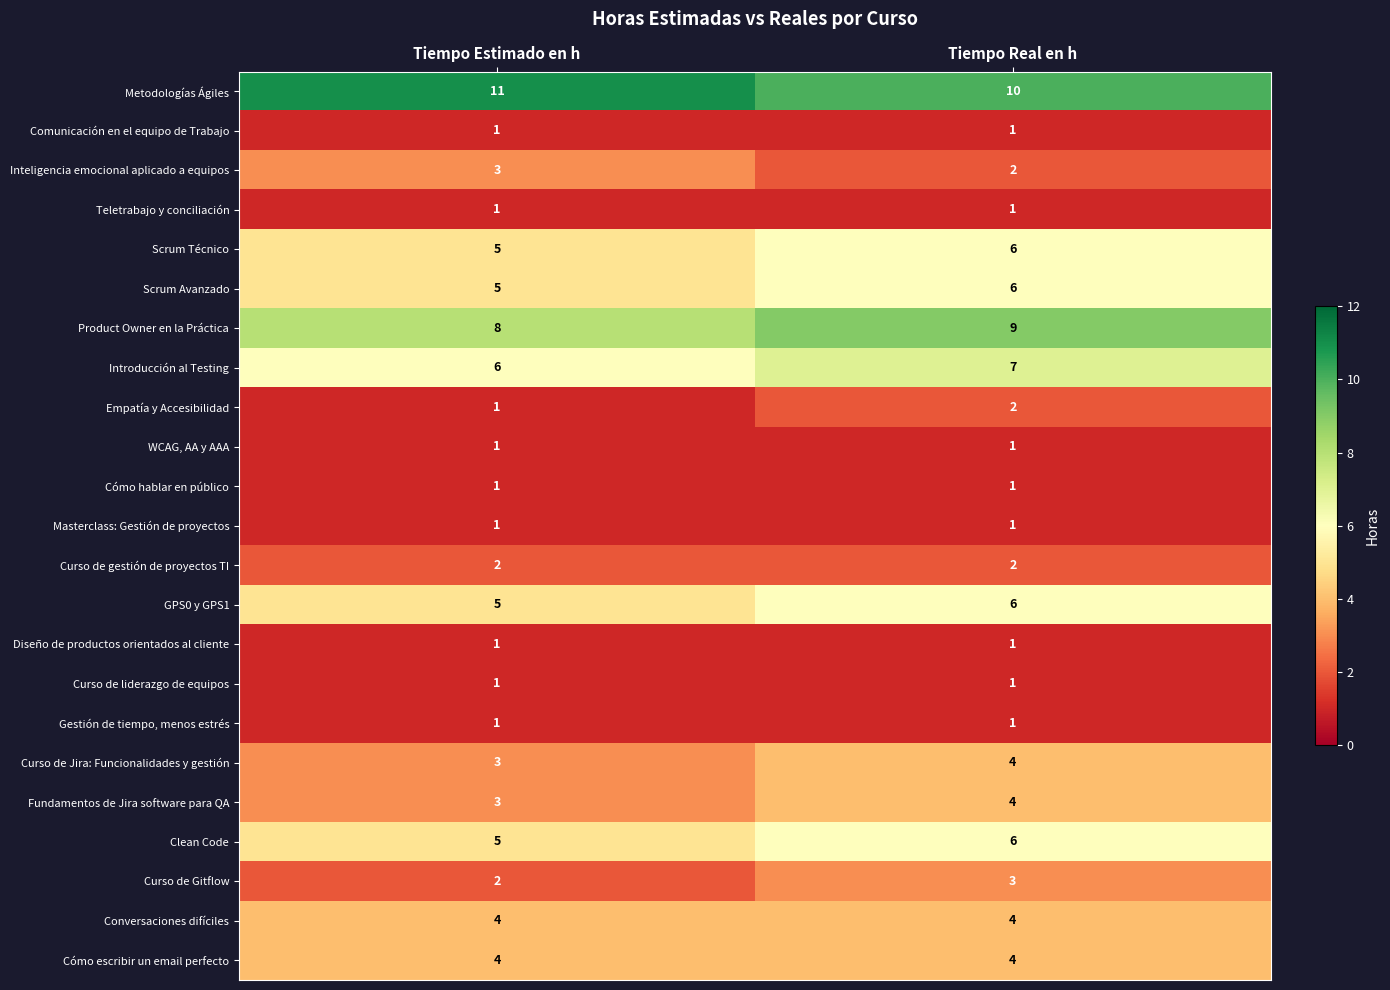

True or false: Introducción al Testing has a value of 6 at Tiempo Estimado en h.

True